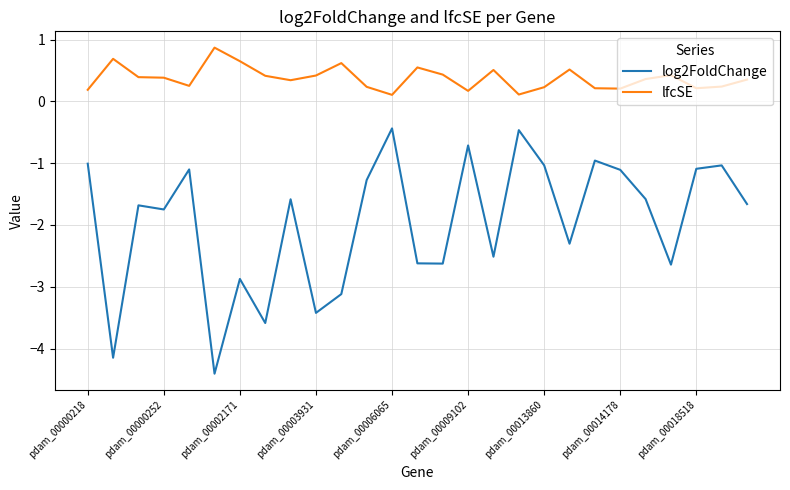

Does the chart have visible grid lines?

Yes